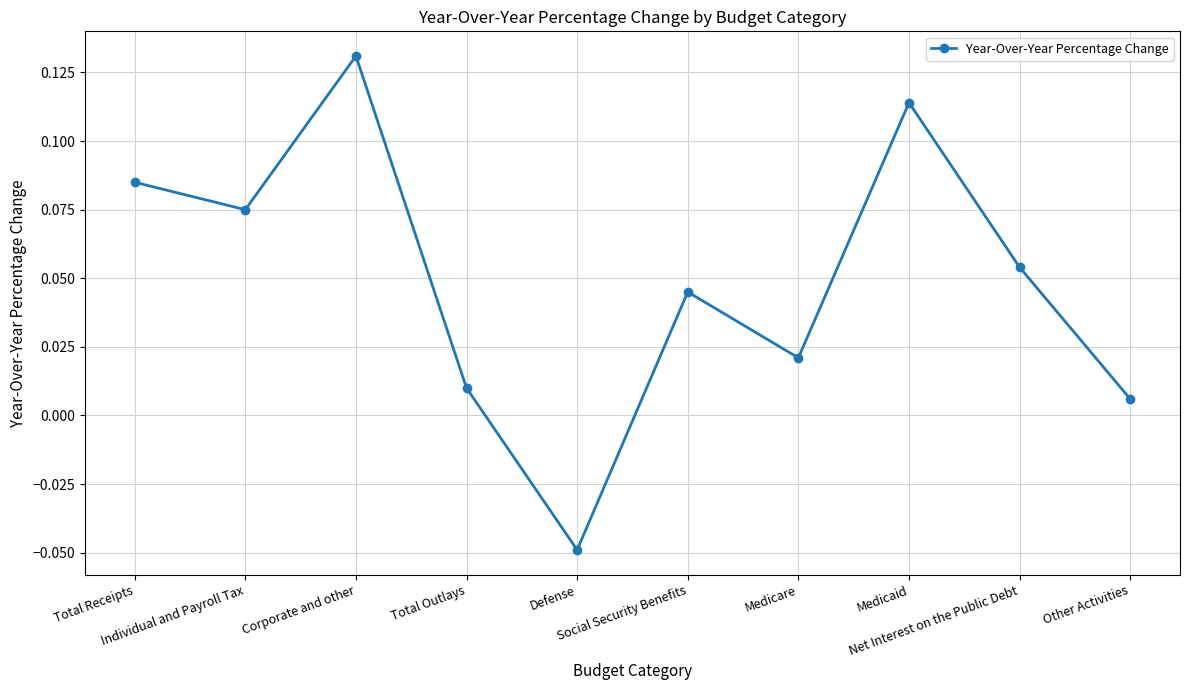

How many interior local peaks (higher than both neighbors) does the data have?

3